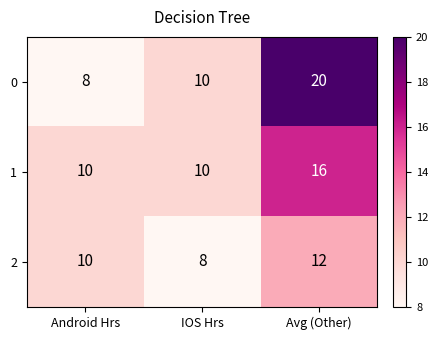

Count the 0 values in the range 8 to 20.

3